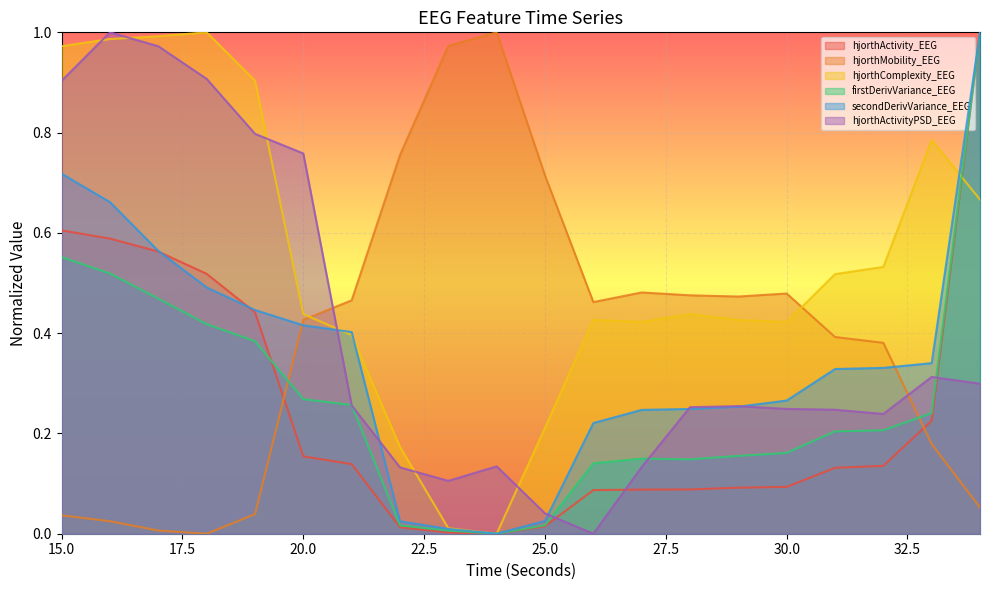

Reading left to right, transcribe all the data shown in this chart.

hjorthActivity_EEG: 15=0.6	16=0.6	17=0.6	18=0.5	19=0.4	20=0.2	21=0.1	22=0.0	23=0.0	24=0.0	25=0.0	26=0.1	27=0.1	28=0.1	29=0.1	30=0.1	31=0.1	32=0.1	33=0.2	34=1.0
hjorthMobility_EEG: 15=0.0	16=0.0	17=0.0	18=0.0	19=0.0	20=0.4	21=0.5	22=0.8	23=1.0	24=1.0	25=0.7	26=0.5	27=0.5	28=0.5	29=0.5	30=0.5	31=0.4	32=0.4	33=0.2	34=0.1
hjorthComplexity_EEG: 15=1.0	16=1.0	17=1.0	18=1.0	19=0.9	20=0.4	21=0.4	22=0.2	23=0.0	24=0.0	25=0.2	26=0.4	27=0.4	28=0.4	29=0.4	30=0.4	31=0.5	32=0.5	33=0.8	34=0.7
firstDerivVariance_EEG: 15=0.6	16=0.5	17=0.5	18=0.4	19=0.4	20=0.3	21=0.3	22=0.0	23=0.0	24=0.0	25=0.0	26=0.1	27=0.1	28=0.1	29=0.2	30=0.2	31=0.2	32=0.2	33=0.2	34=1.0
secondDerivVariance_EEG: 15=0.7	16=0.7	17=0.6	18=0.5	19=0.4	20=0.4	21=0.4	22=0.0	23=0.0	24=0.0	25=0.0	26=0.2	27=0.2	28=0.2	29=0.3	30=0.3	31=0.3	32=0.3	33=0.3	34=1.0
hjorthActivityPSD_EEG: 15=0.9	16=1.0	17=1.0	18=0.9	19=0.8	20=0.8	21=0.3	22=0.1	23=0.1	24=0.1	25=0.0	26=0.0	27=0.1	28=0.3	29=0.3	30=0.2	31=0.2	32=0.2	33=0.3	34=0.3